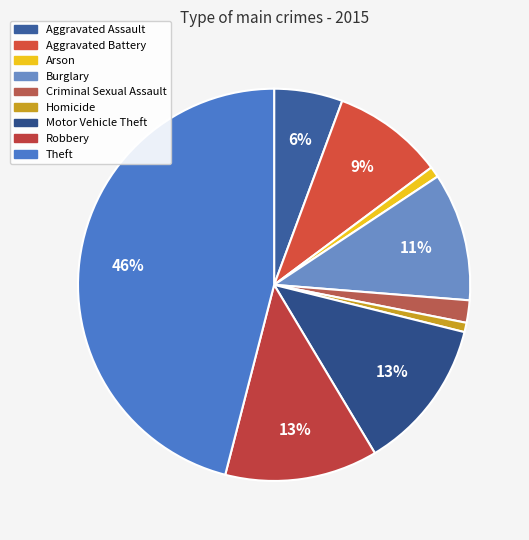

How many segments does this pie chart have?

9